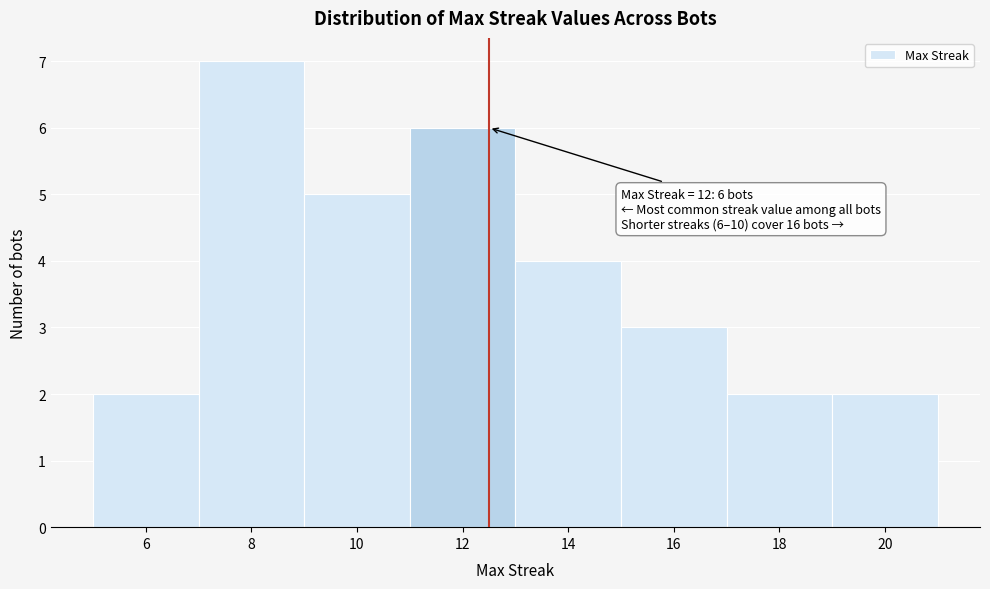

Over which range of the x-axis is the bar tallest?

7 to 9